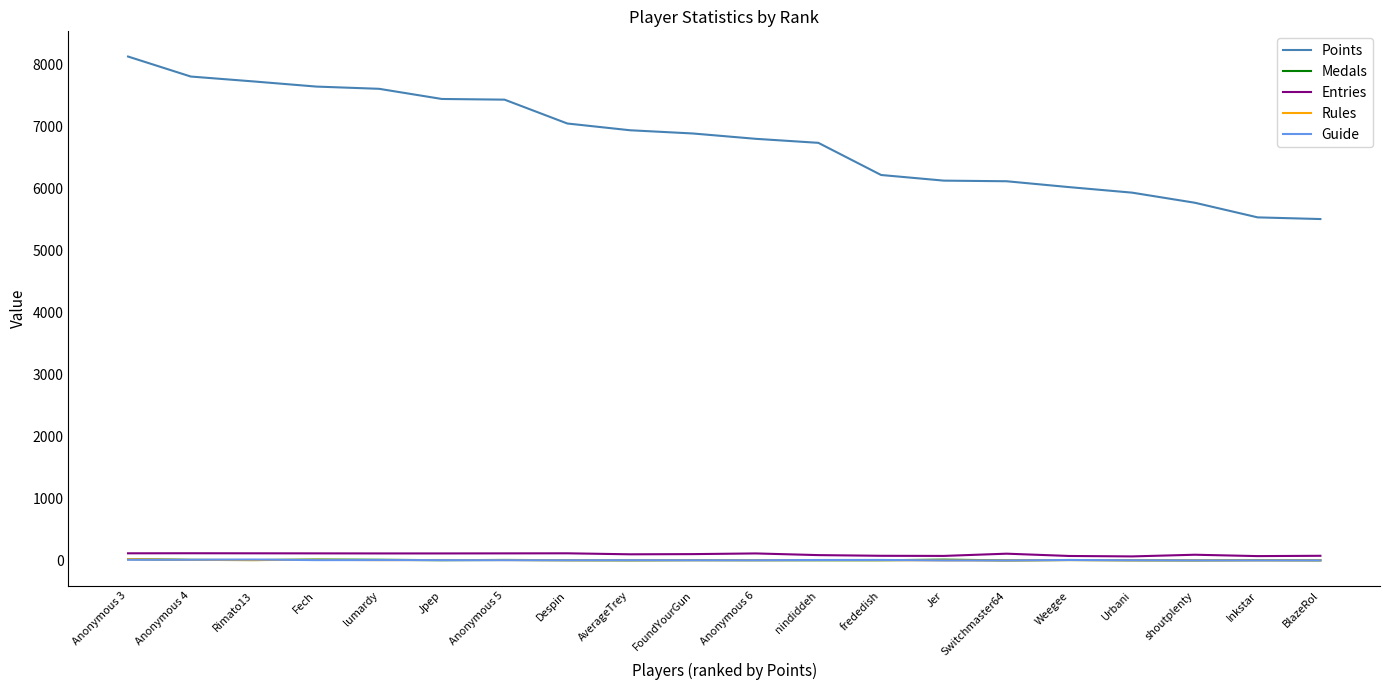

What is the total value across all series at Inkstar?

5615